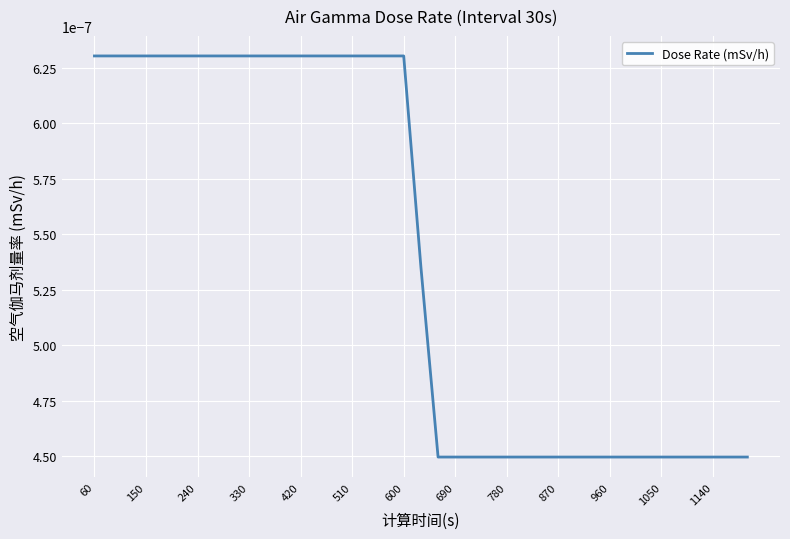

How many values are between 0 and 1?

39